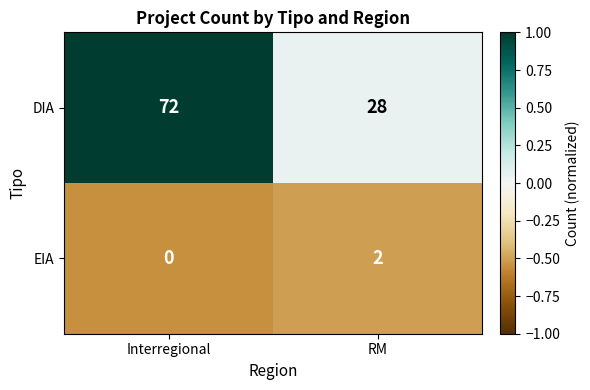

At which category is the sum across all series the highest?

Interregional